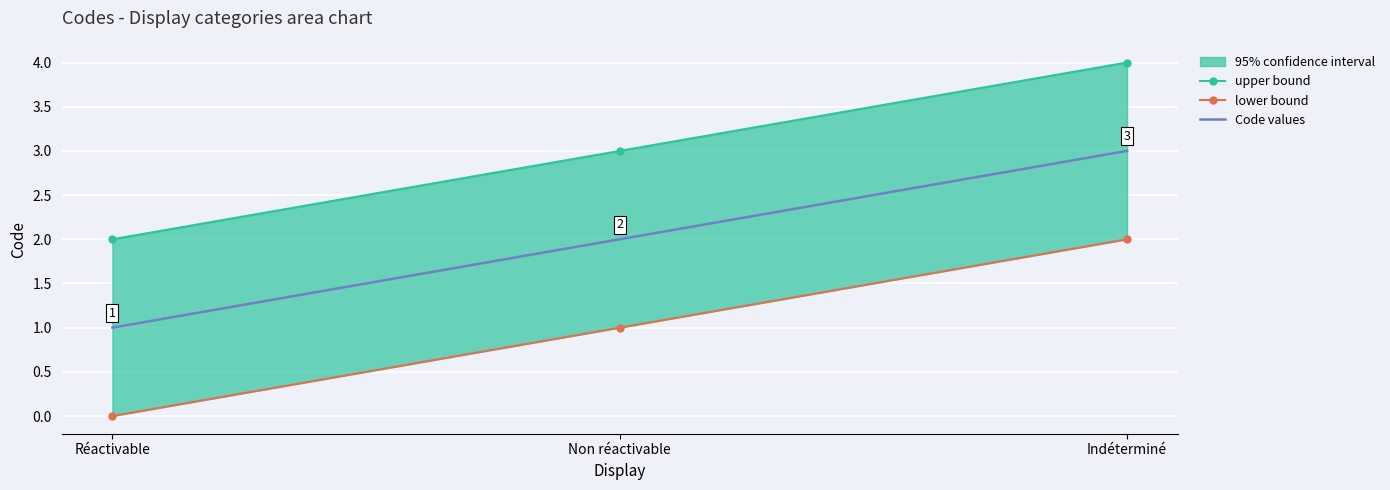

How many lower bound values are between 0 and 2?

3